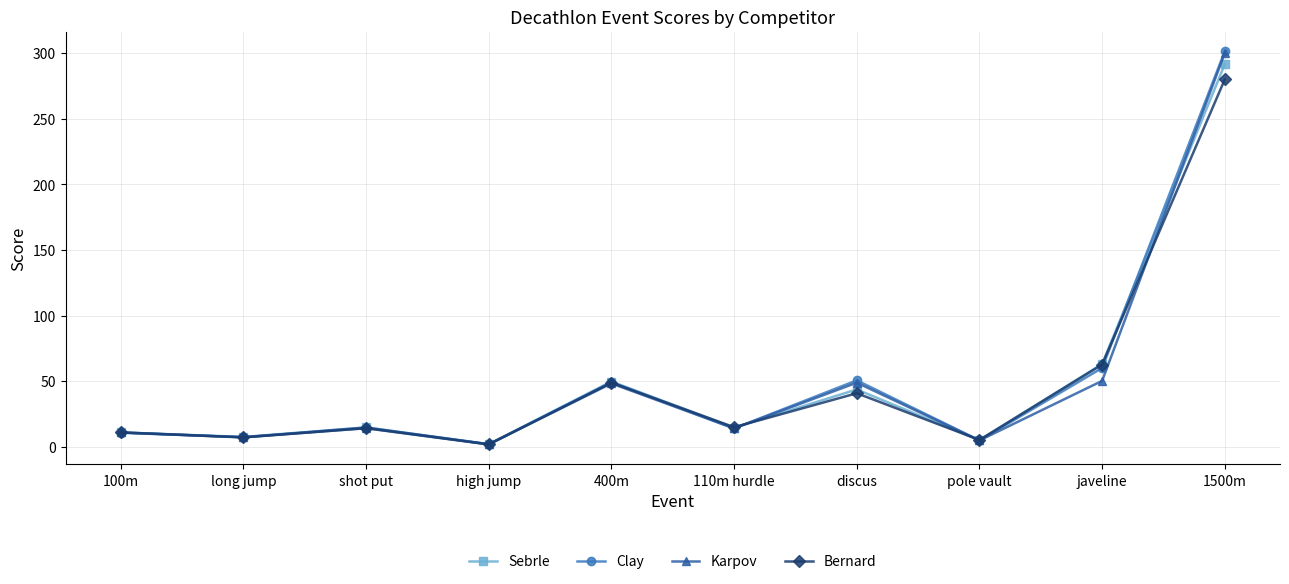

What is the spread (max minus min) of values at javeline?

12.9